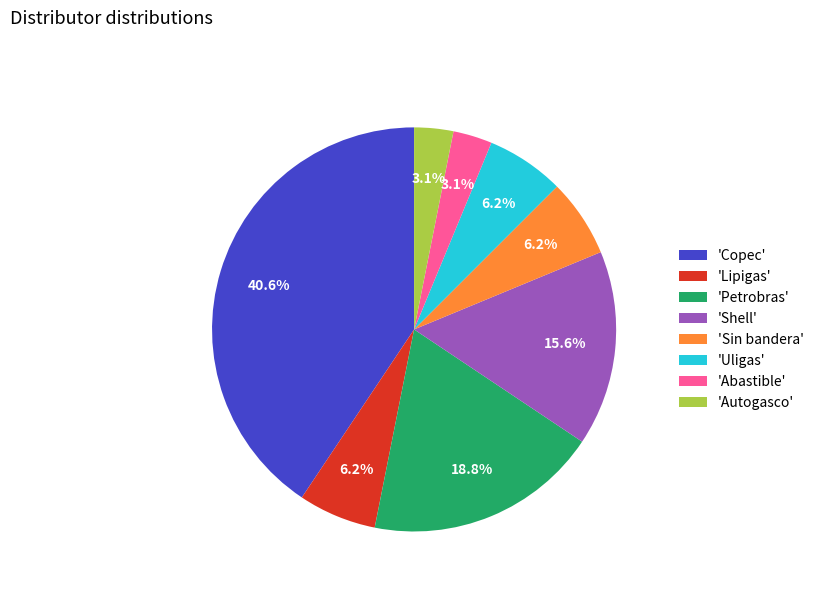

Approximately how many times larger is the value at 'Sin bandera' compared to 'Petrobras'?

0.3